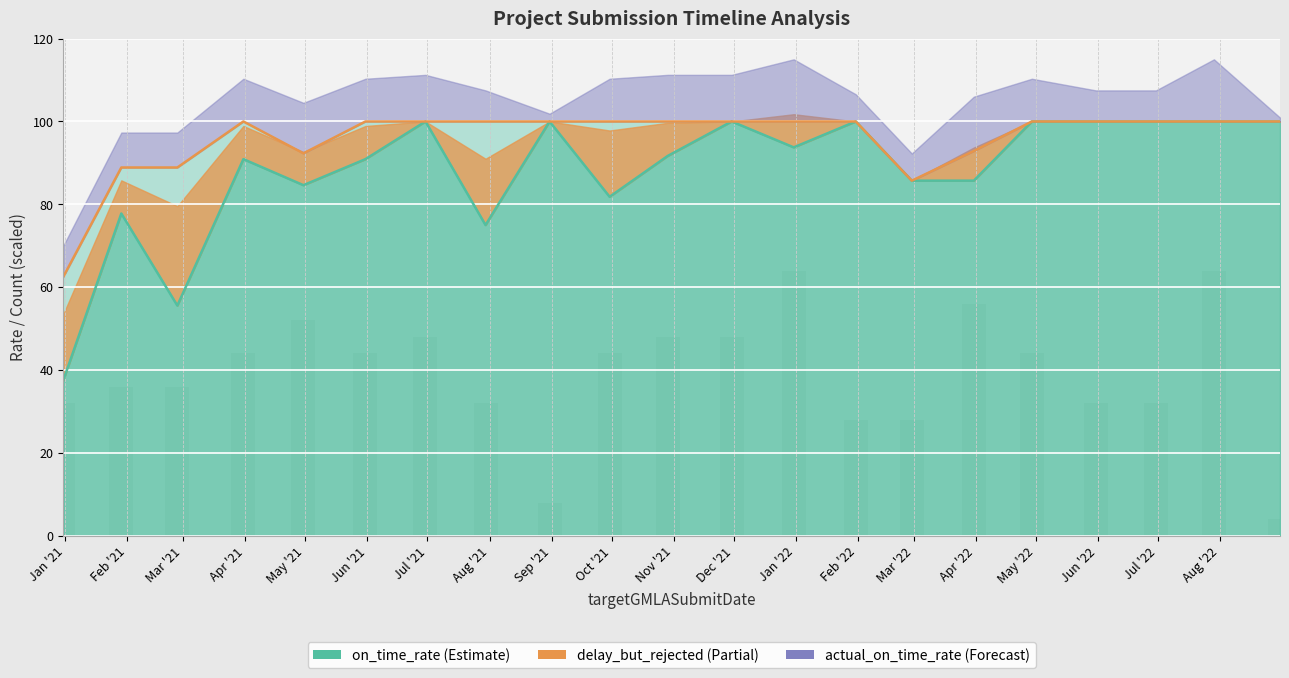

What is the label of the 2nd bar from the right?

Aug '22